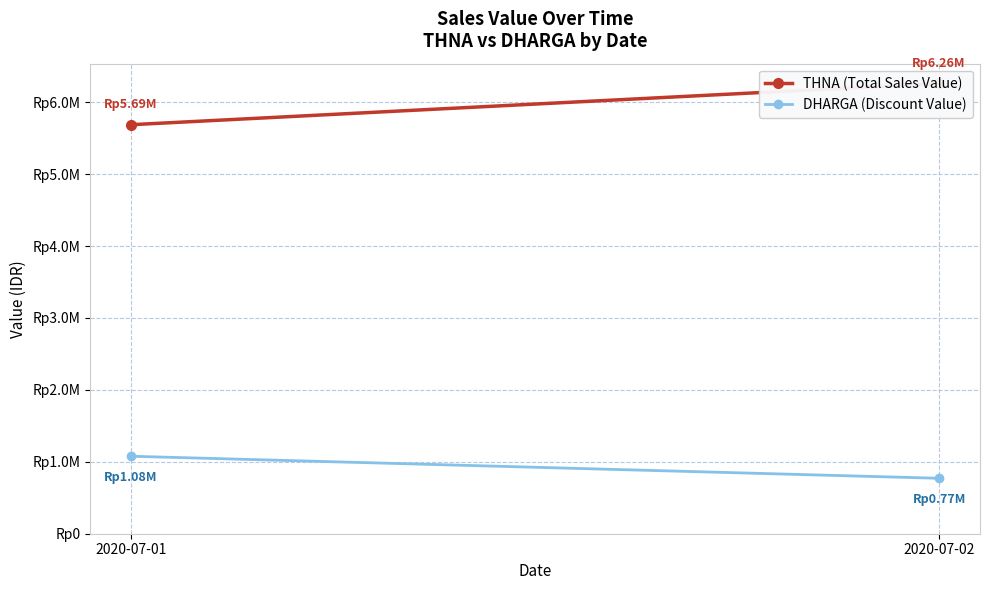

Rank the series by their average value, from lowest to highest.

DHARGA (Discount Value), THNA (Total Sales Value)